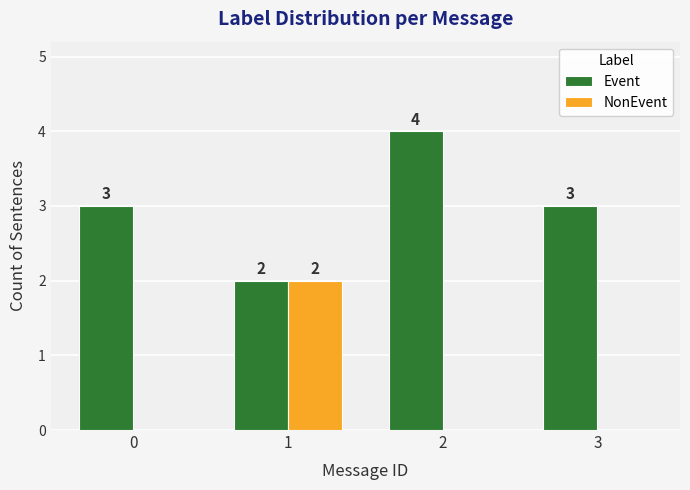

Is the value of NonEvent at 0 greater than the value of Event at 1?

No